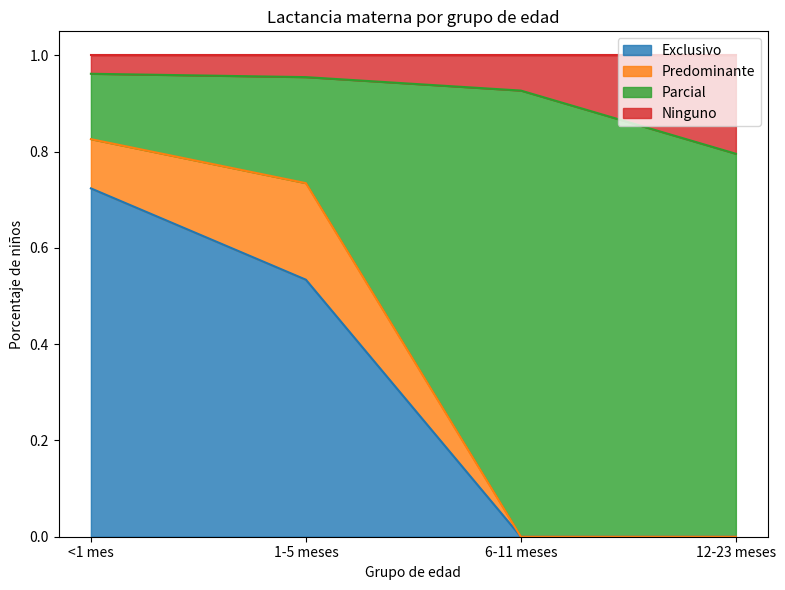

True or false: Parcial and Ninguno intersect in this chart.

False